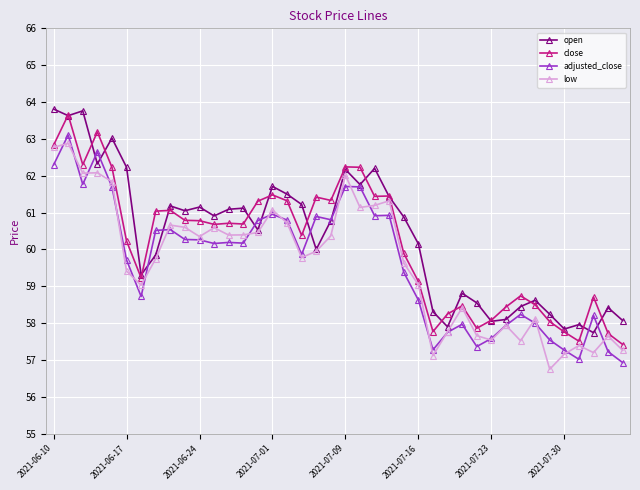

How many series are shown in this chart?

4